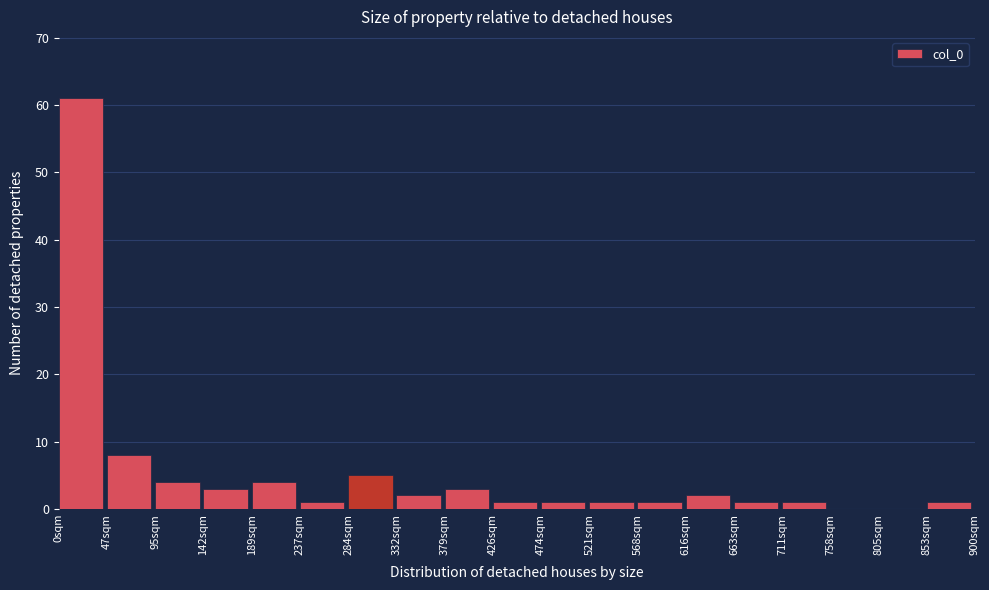

Reading left to right, transcribe this chart: for each bar, give the range it covers on the x-axis and its height. Neither the bar edges nor the heights are printed on the chart, so give them approximately, as read against the axes.

0 to 45: 61
45 to 95: 8
95 to 140: 4
140 to 190: 3
190 to 235: 4
235 to 285: 1
285 to 330: 5
330 to 380: 2
380 to 425: 3
425 to 475: 1
475 to 520: 1
520 to 570: 1
570 to 615: 1
615 to 665: 2
665 to 710: 1
710 to 760: 1
760 to 805: 0
805 to 855: 0
855 to 900: 1